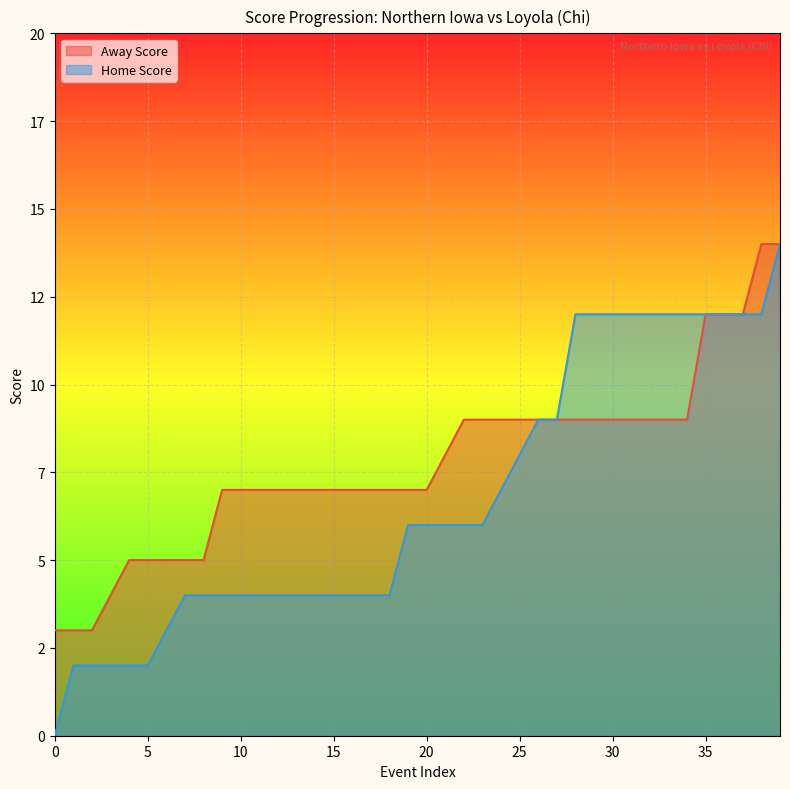

What is the difference between the second highest and second lowest values in the Home Score series?

10